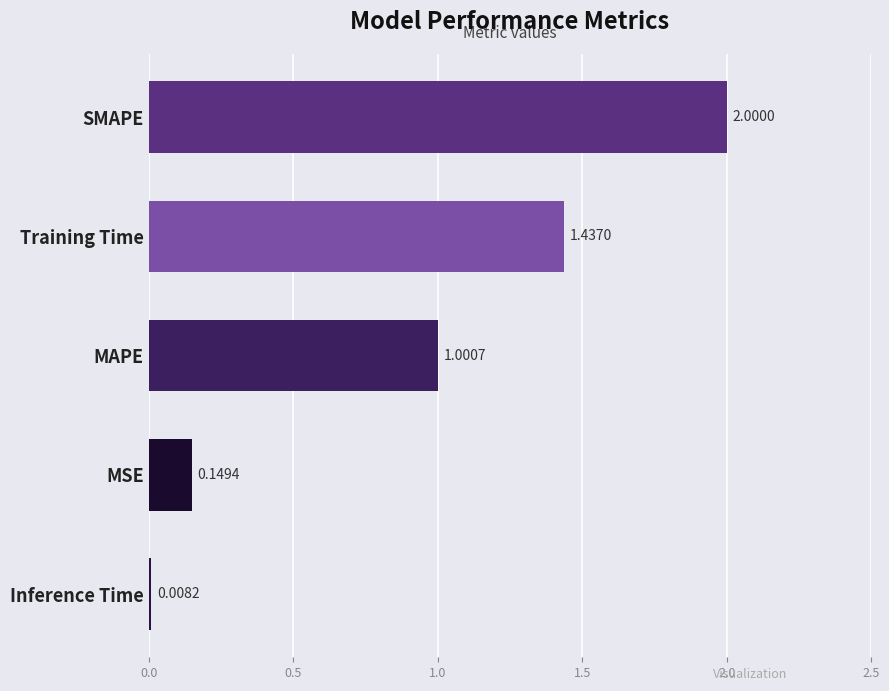

What is the difference between the second highest and second lowest values?

1.3